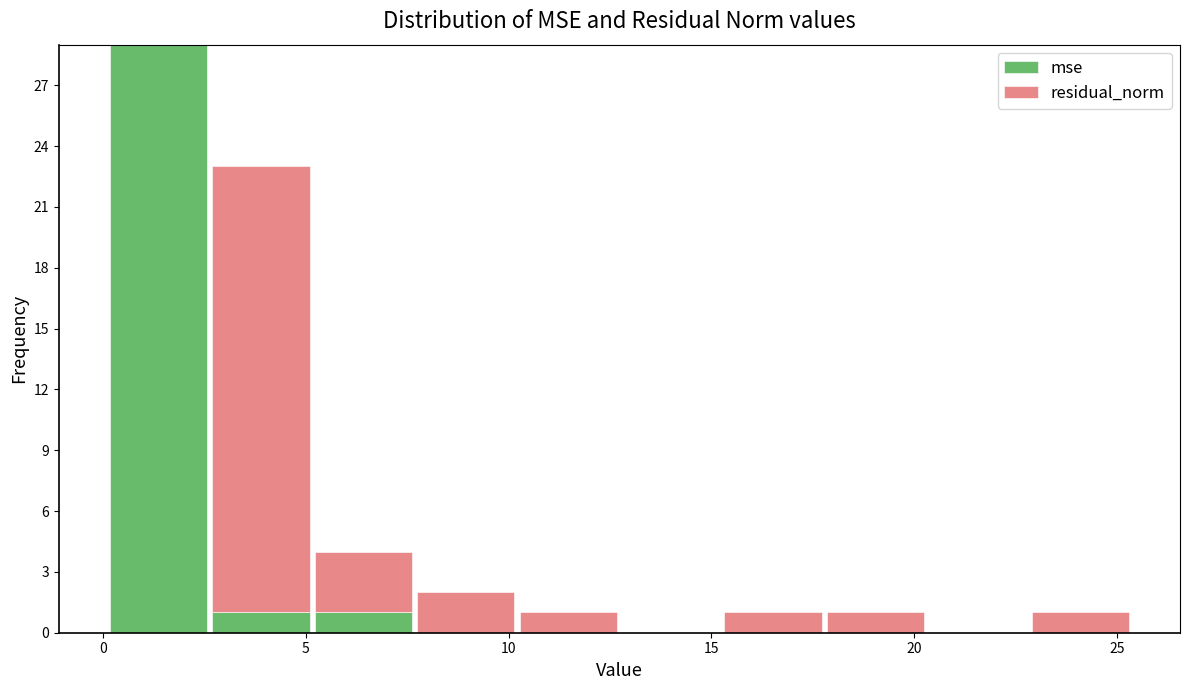

Which range on the x-axis has the tallest stacked bar (by total height)?

0.0 to 2.5